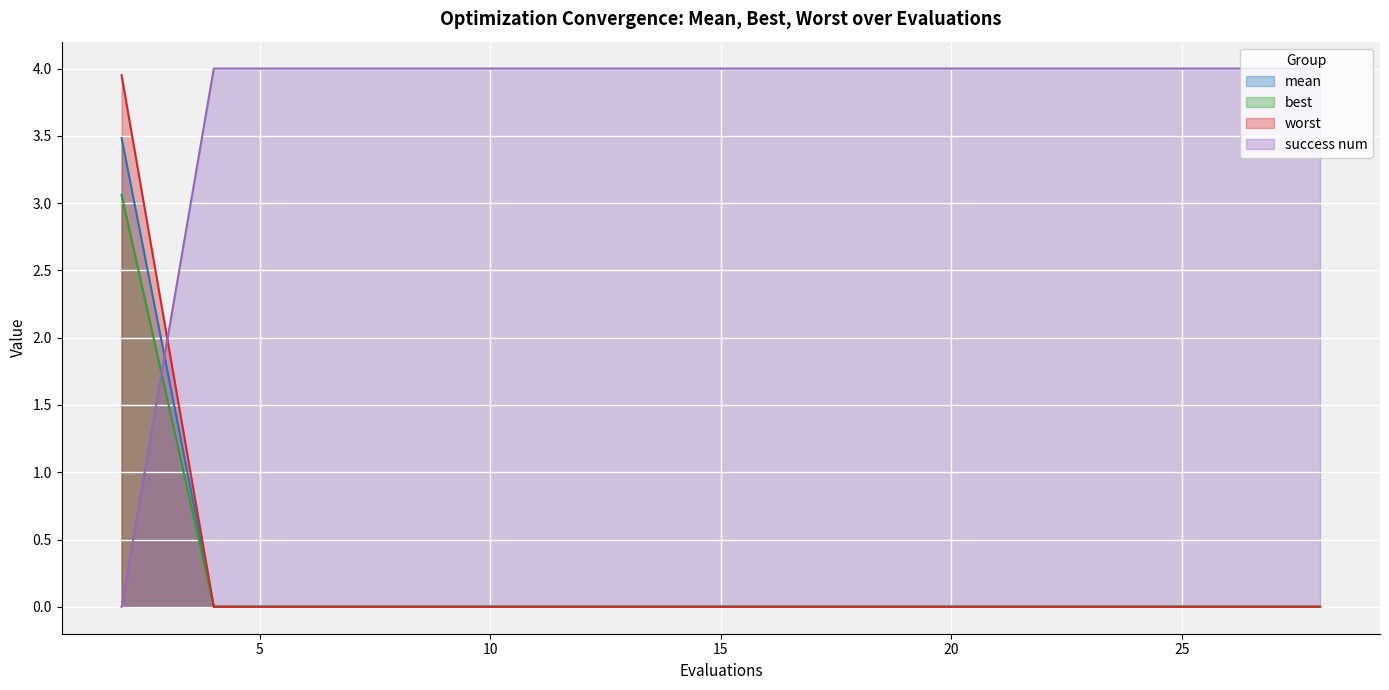

How many lines are shown in the chart?

4